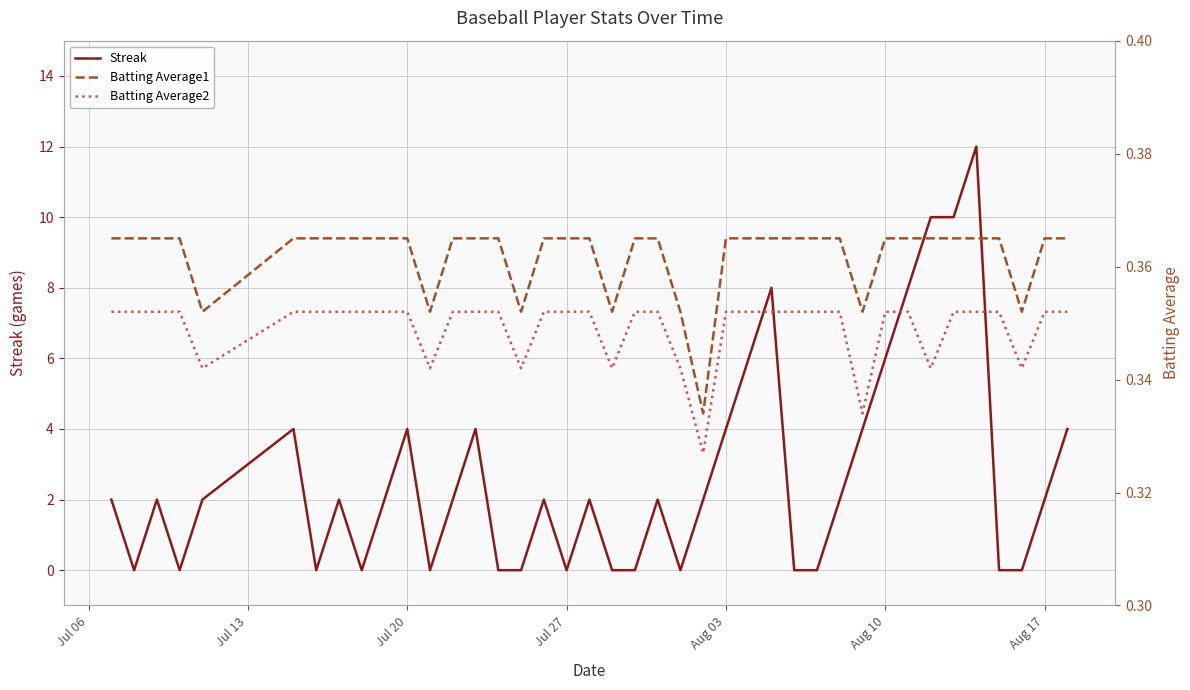

In Batting Average1, how many points are lower than both neighbors (excluding endpoints)?

7